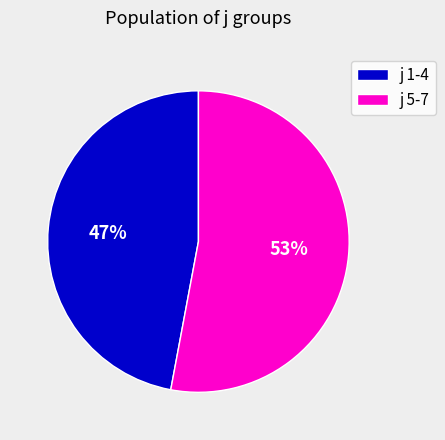

Combined, do j 5-7 and j 1-4 account for over 50%?

Yes